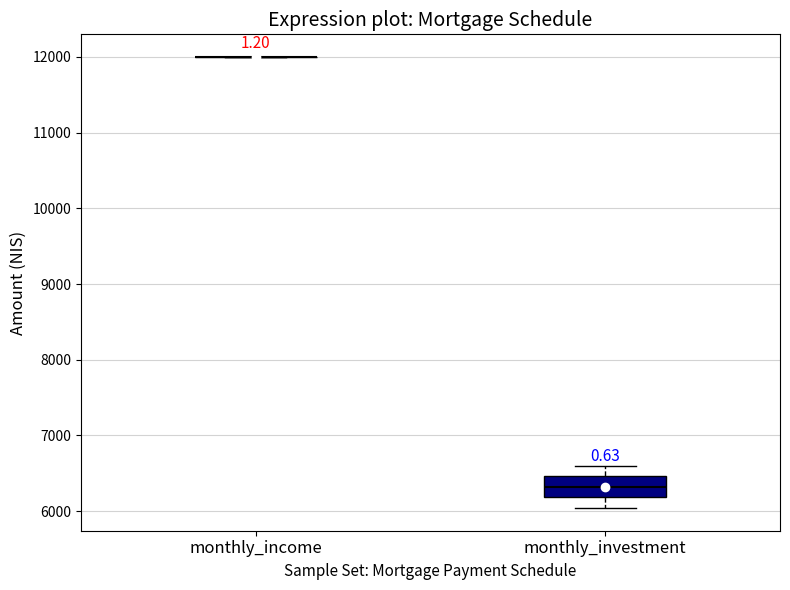

Reading left to right, transcribe this box plot: for each box, give where its median line is, the range the box spans, and where its two whiskers end, as read against the y-axis. The values are not printed on the chart, so give them approximately, as read against the axis.

monthly_income: box collapsed to a line at 12000, whiskers 12000 to 12000
monthly_investment: median 6300, box 6200 to 6500, whiskers 6000 to 6600